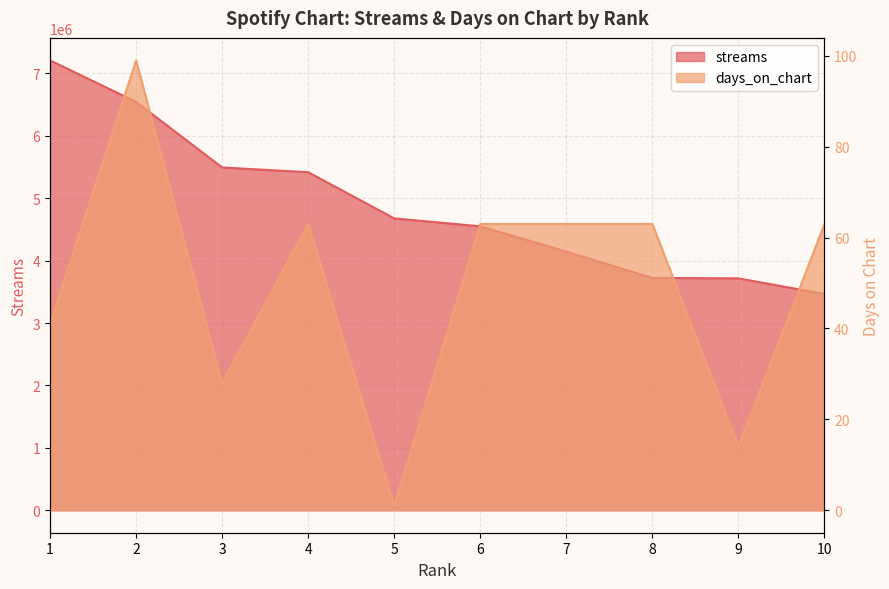

Reading left to right, transcribe all the data shown in this chart.

streams: 1=7208654	2=6543793	3=5492997	4=5416421	5=4676471	6=4549682	7=4144625	8=3722317	9=3715689	10=3465003
days_on_chart: 1=41	2=99	3=28	4=63	5=1	6=63	7=63	8=63	9=14	10=63